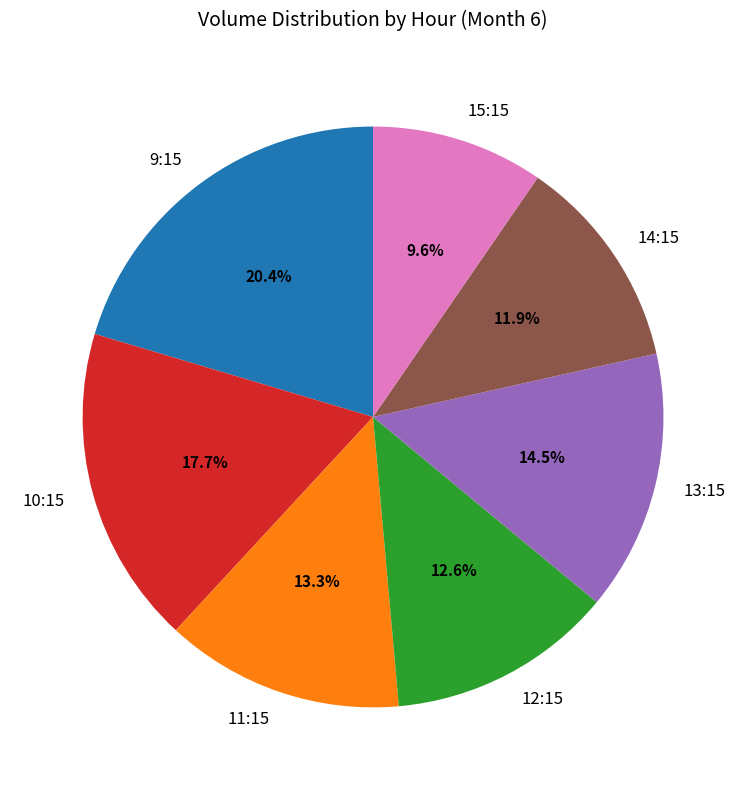

Which category has the biggest portion of the pie?

9:15